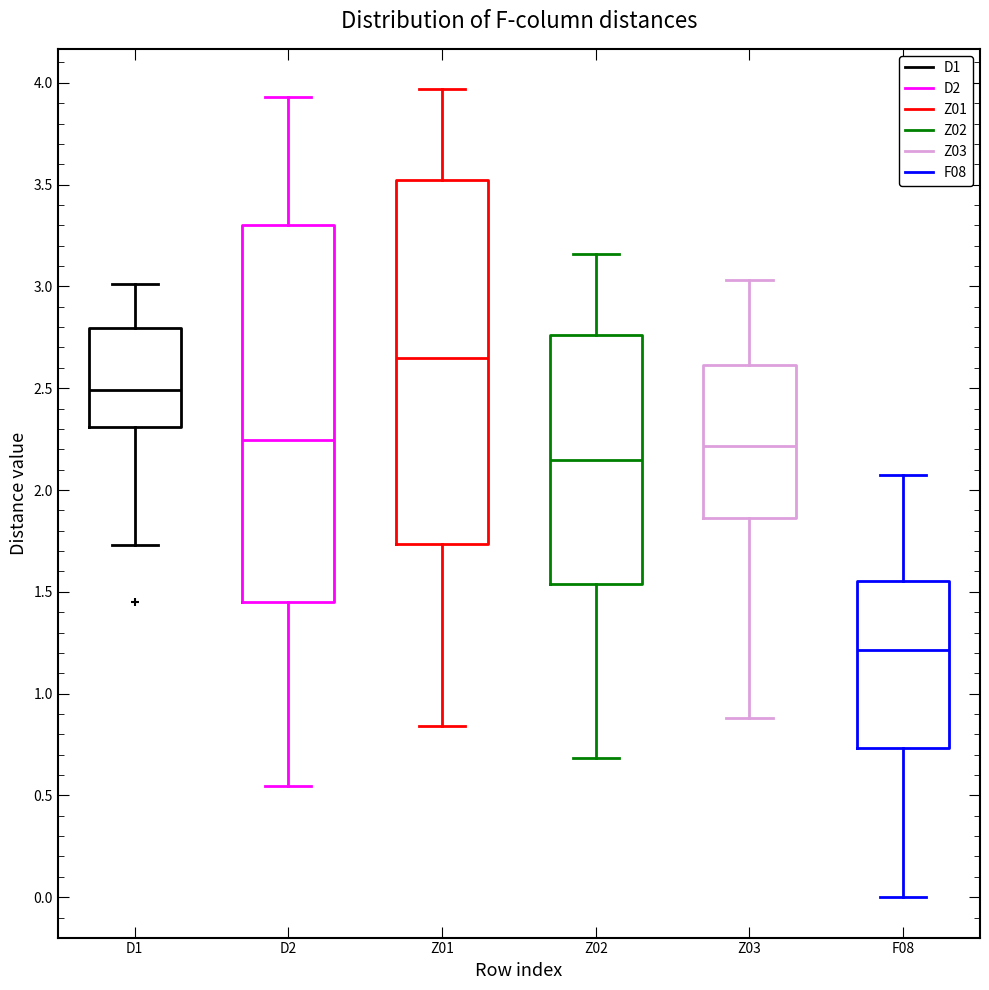

Which box's median line is the highest?

Z01